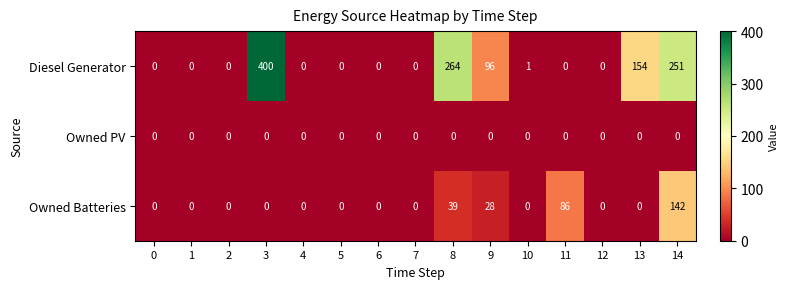

Is it true that Diesel Generator equals 199 at 0?

False